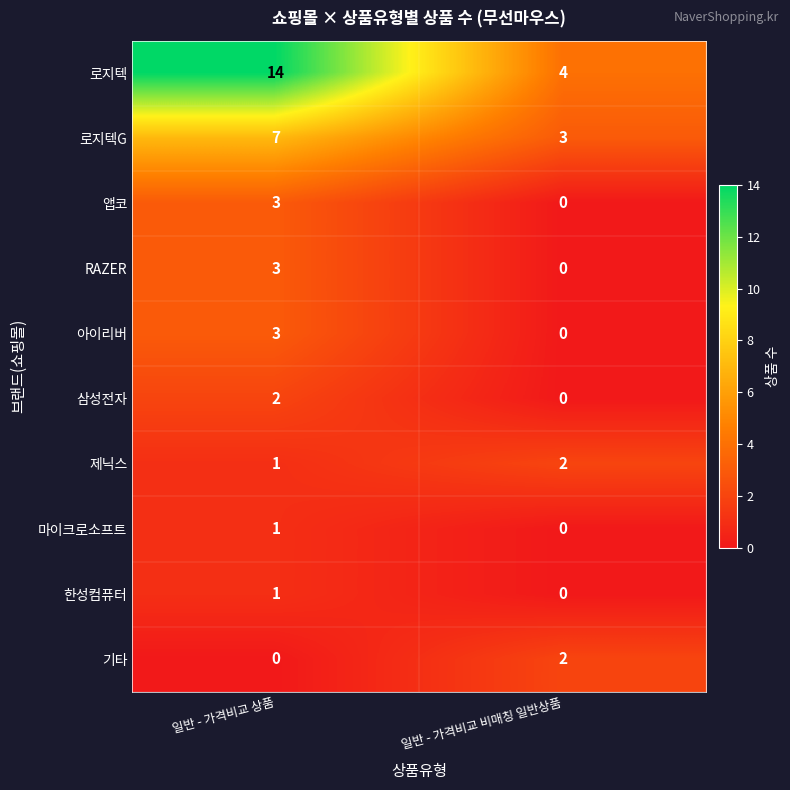

True or false: 한성컴퓨터 has a value of 1 at 일반 - 가격비교 상품.

True